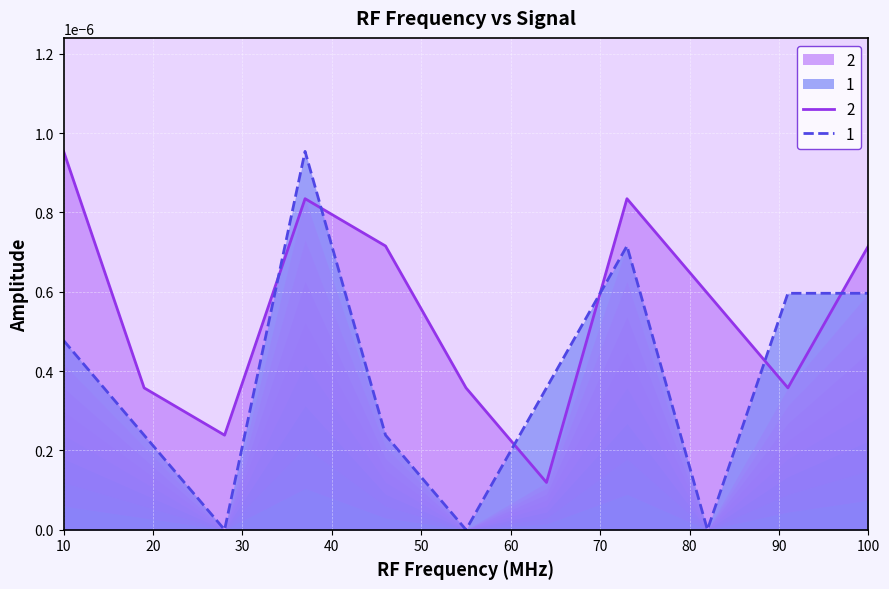

Does the chart display data point markers on the line(s)?

No